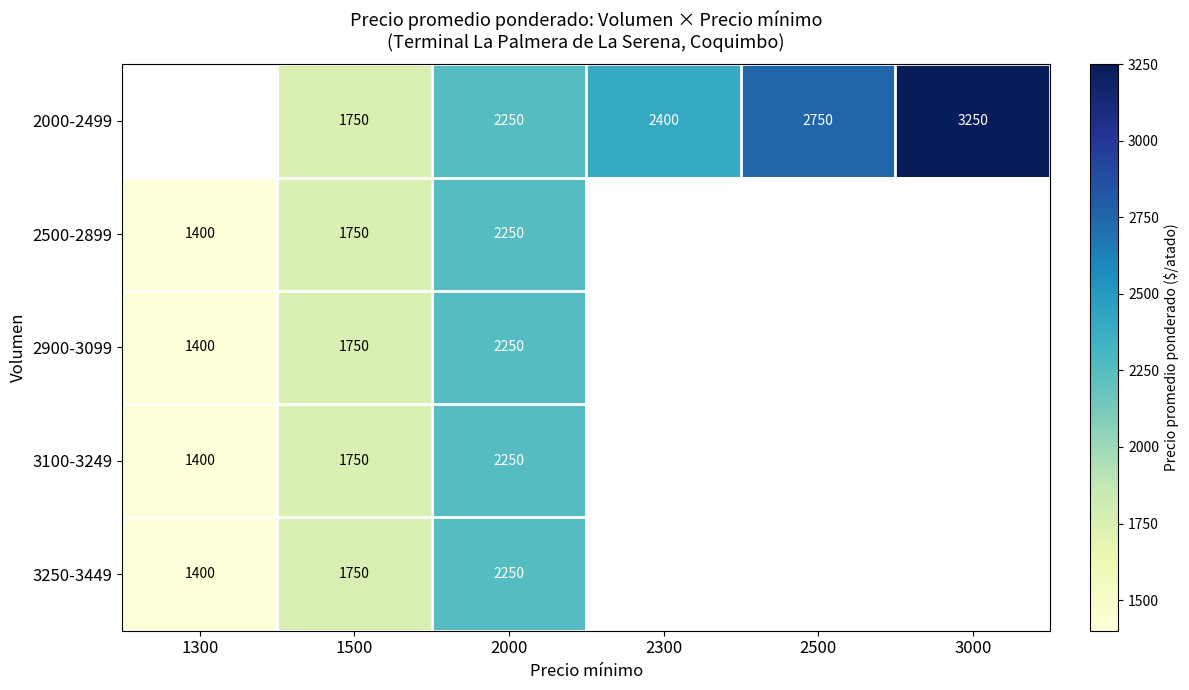

The 2900-3099 series shows 869 at 1500. True or false?

False